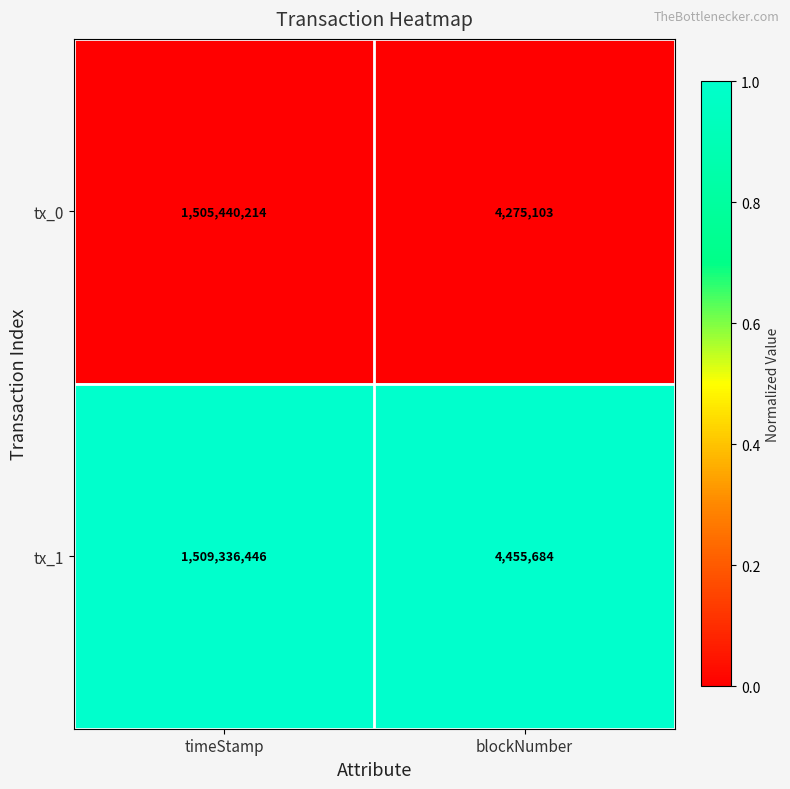

Between timeStamp and blockNumber, which series saw the biggest shift?

tx_1